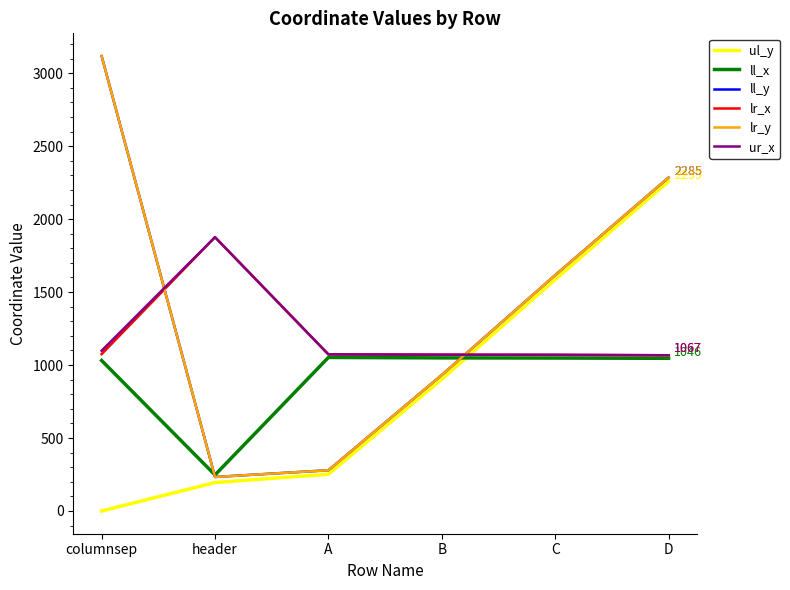

Which series changed the most between header and C?

ul_y